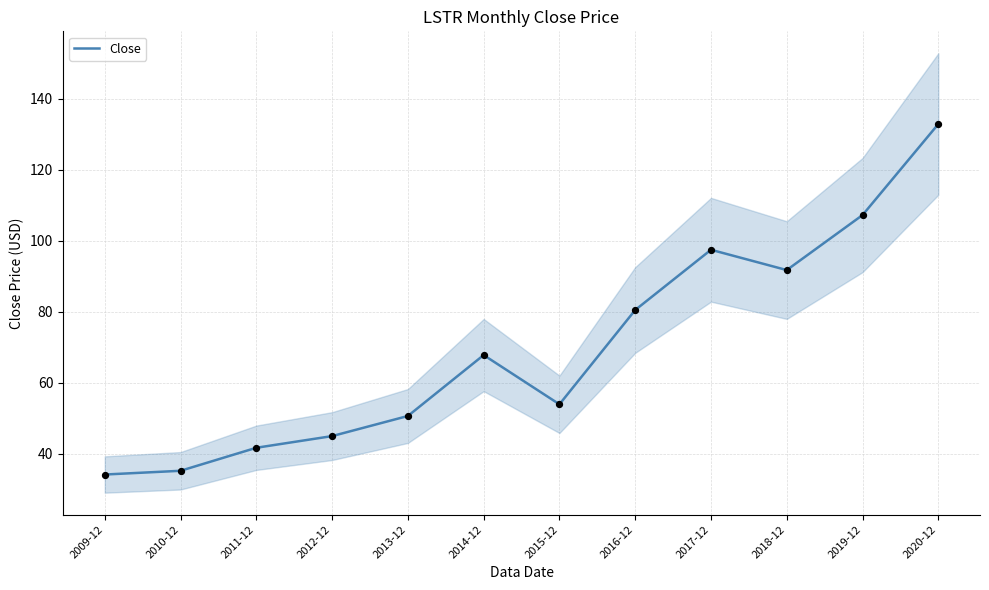

What is the ratio of the value at 2012-12 to the value at 2011-12?

1.1